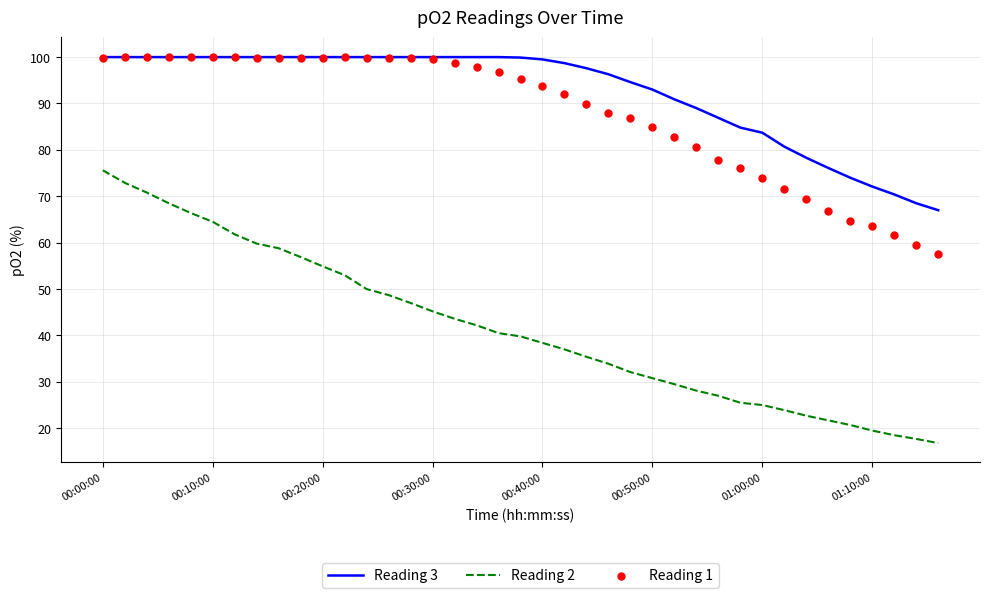

At how many categories does at least one series exceed 61?

39